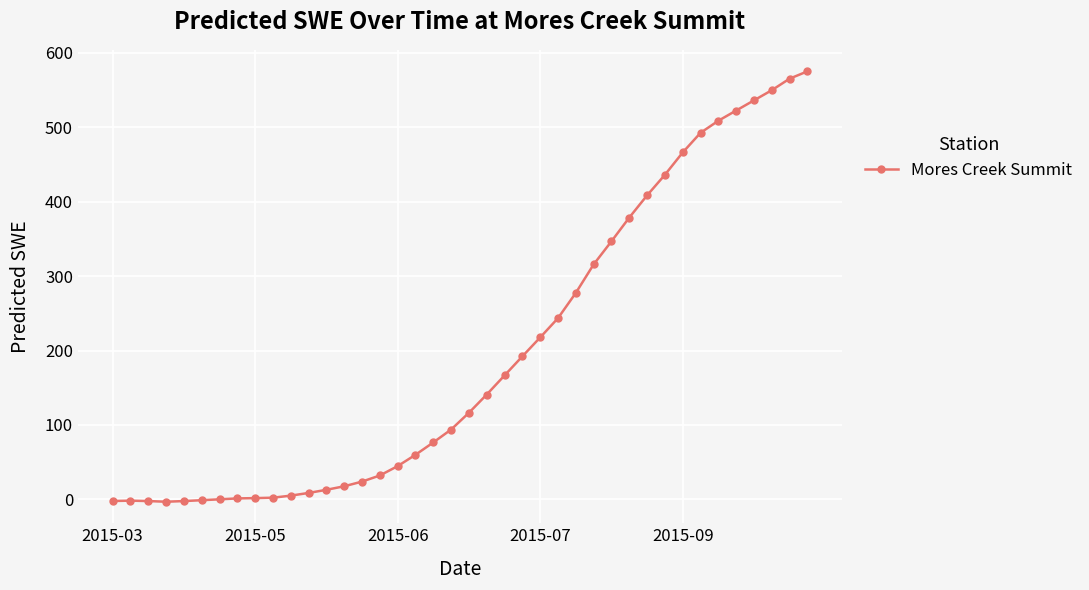

What is the value of the 35th point from the left?

508.9